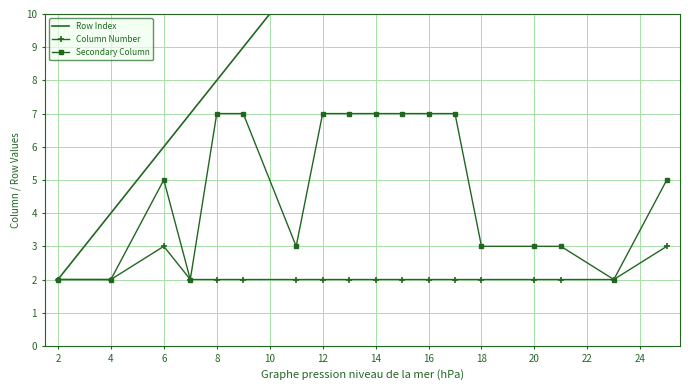

Which series has the largest range (max minus min)?

Row Index